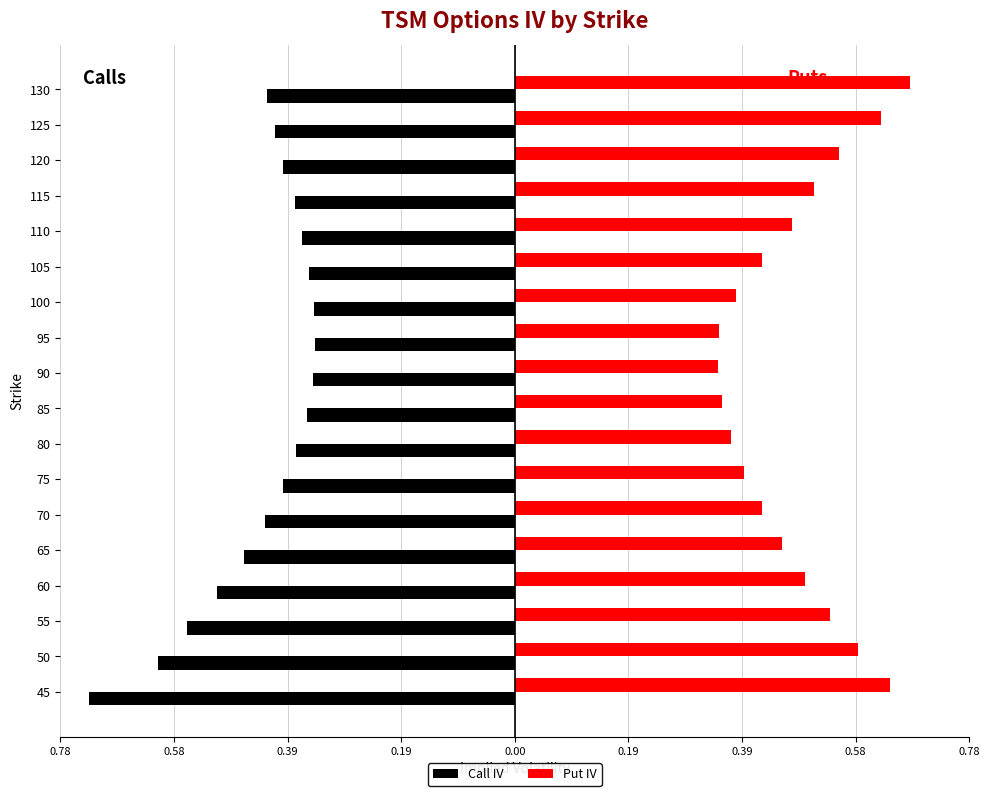

What are all the series names shown in the legend?

Call IV, Put IV